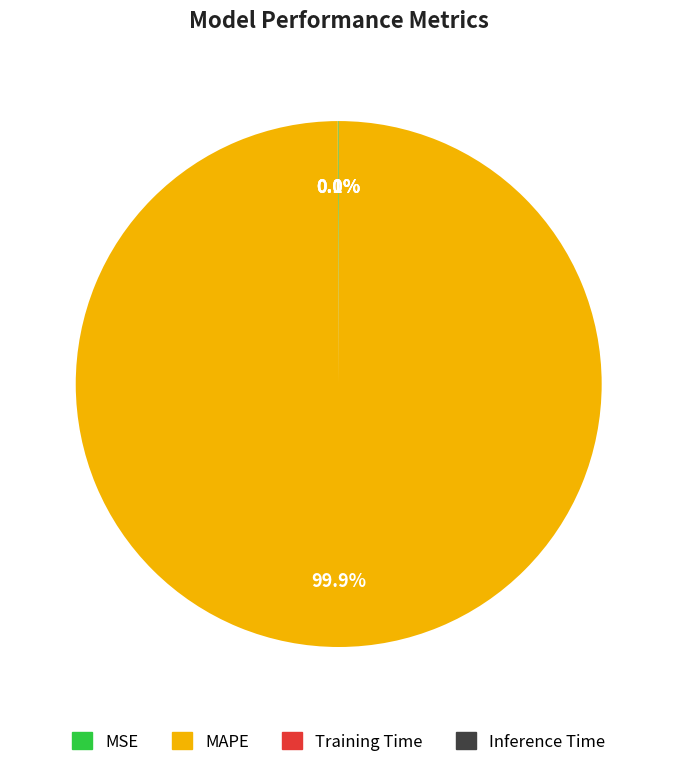

Does MAPE represent more than half of the total?

Yes